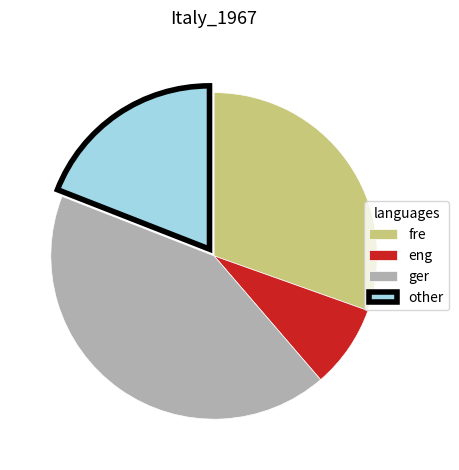

How many segments does this pie chart have?

4